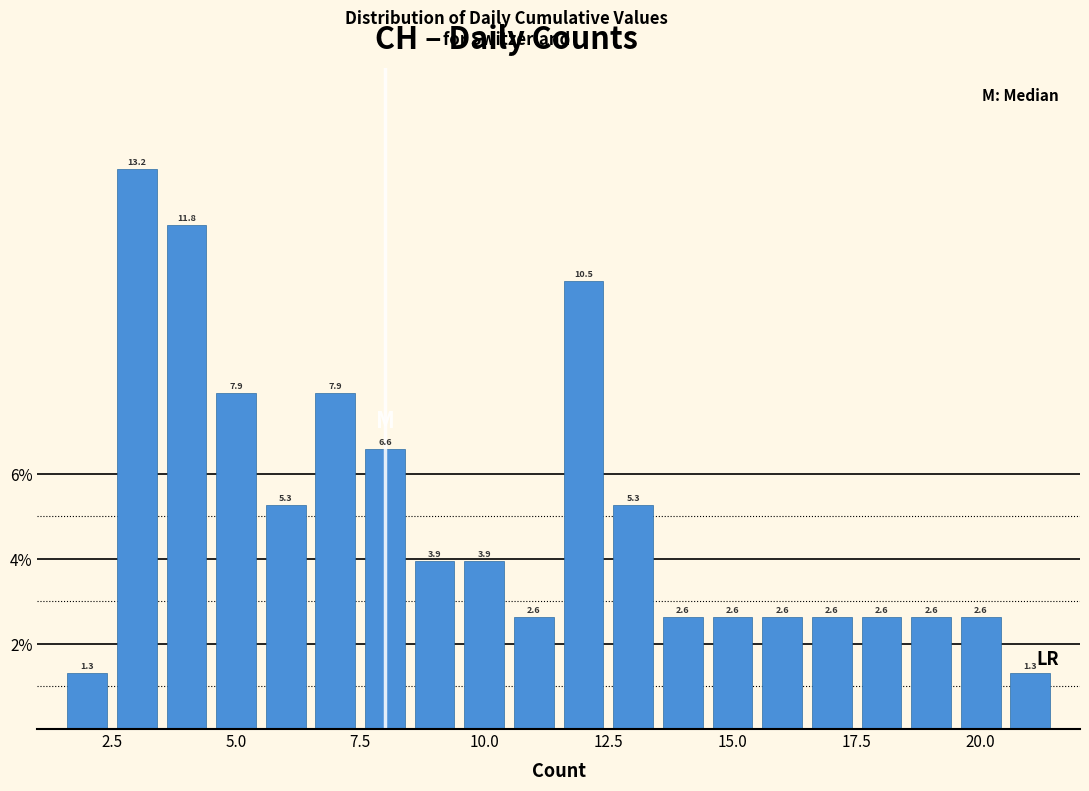

Read against the x-axis, roughly where is the centre of the tallest bar?

3.0